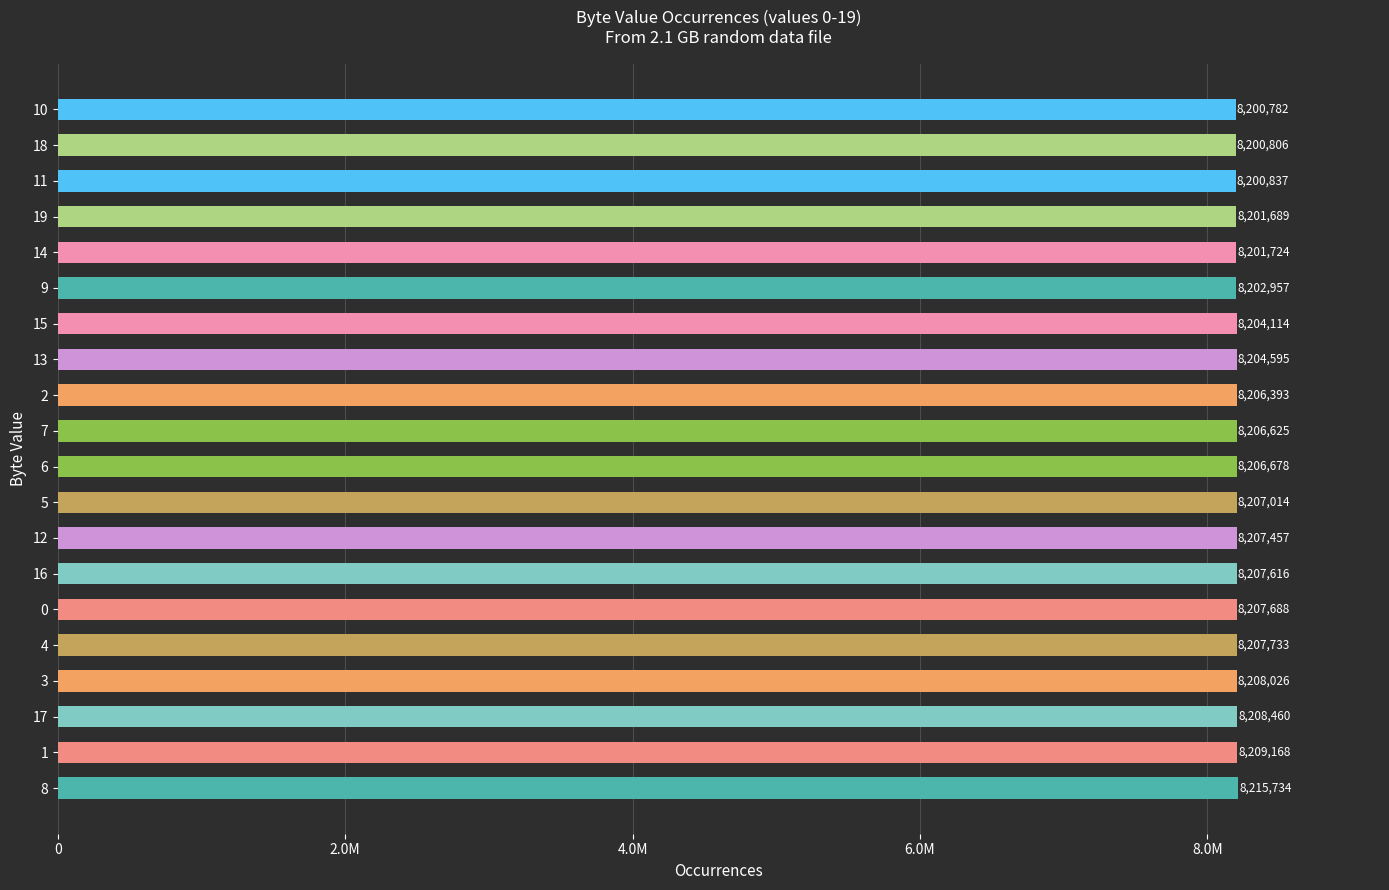

Approximately how many times larger is the value at 19 compared to 12?

1.0